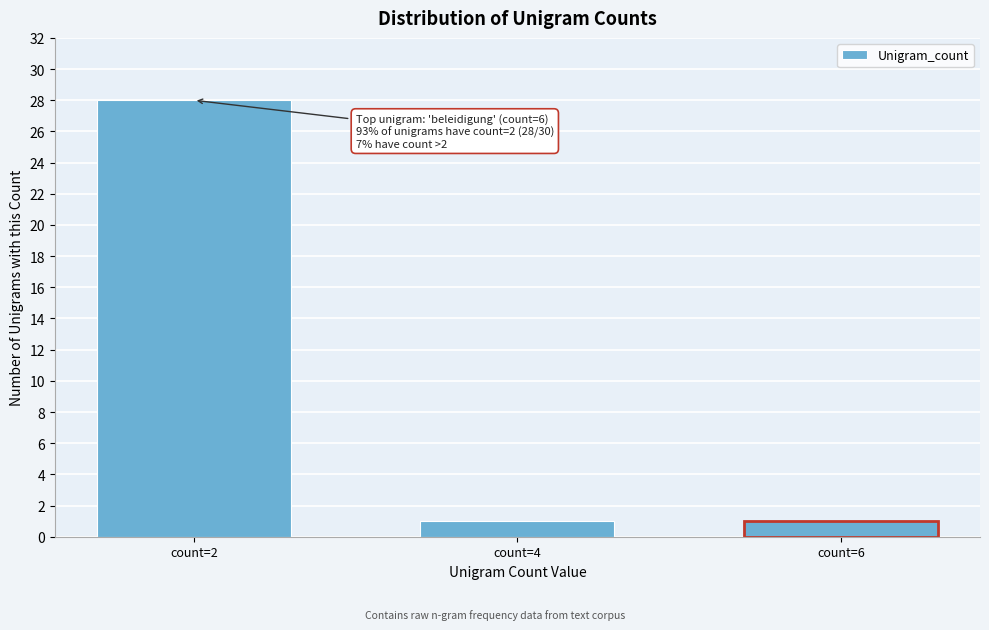

Reading left to right, what are all the values shown in this chart?

count=2=28	count=4=1	count=6=1